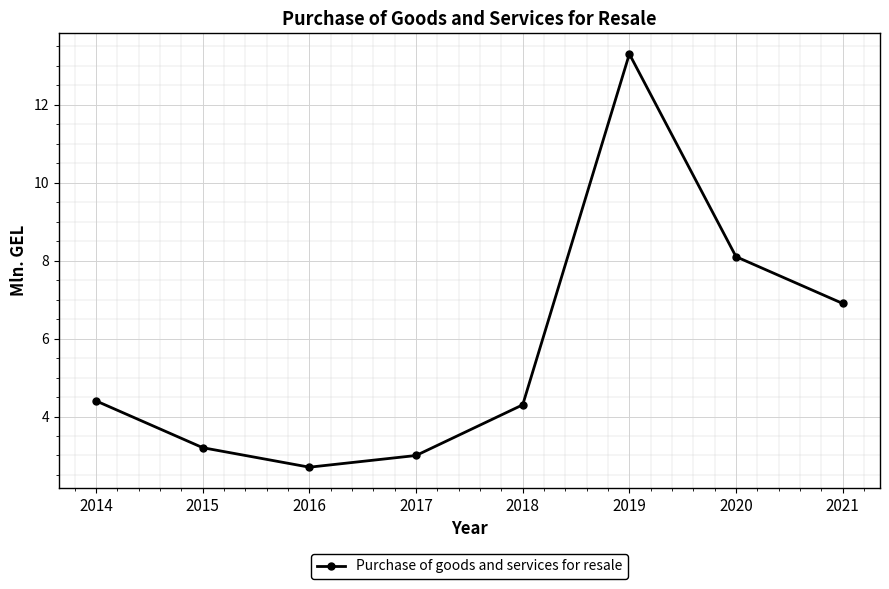

How many lines are shown in the chart?

1